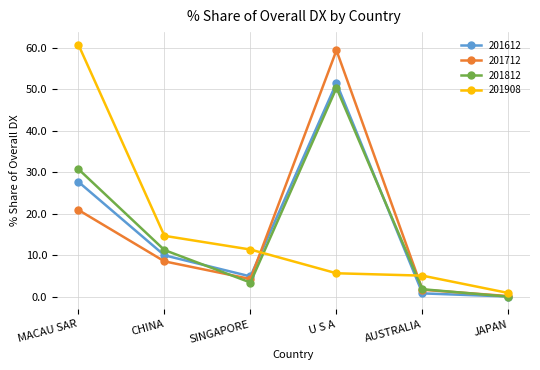

Does the chart have visible grid lines?

Yes